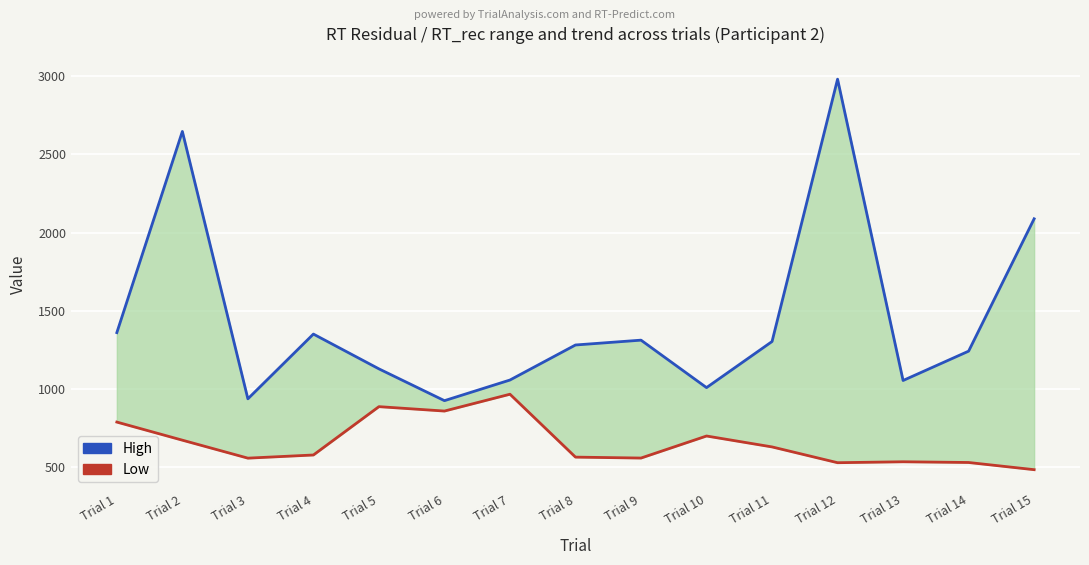

True or false: High and Low cross at least once.

False